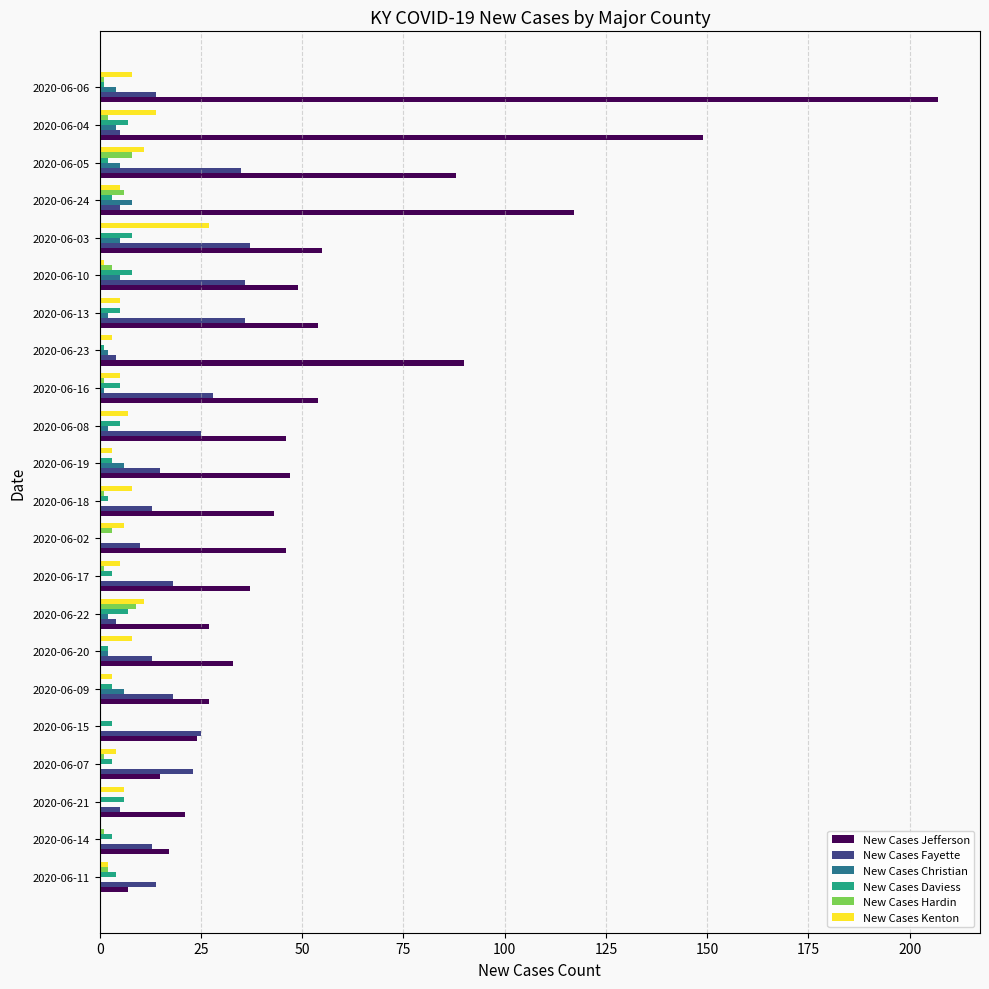

At which category is the sum across all series the highest?

2020-06-06